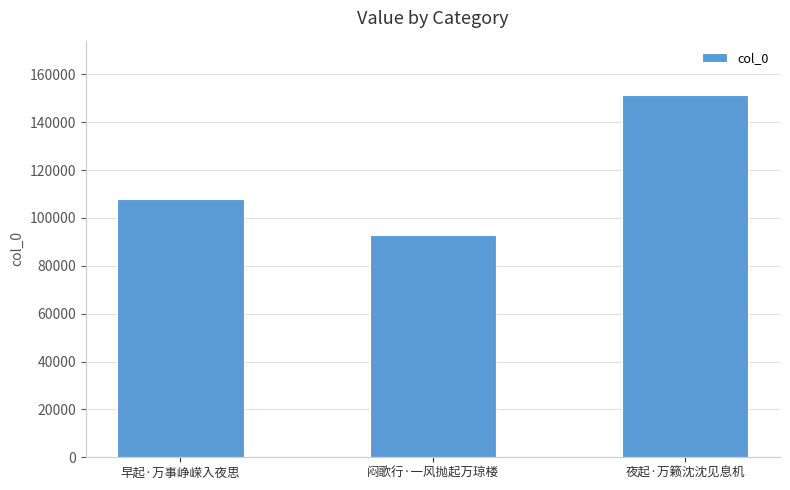

Reading left to right, list all the values displayed in this chart.

108020	92820	151371